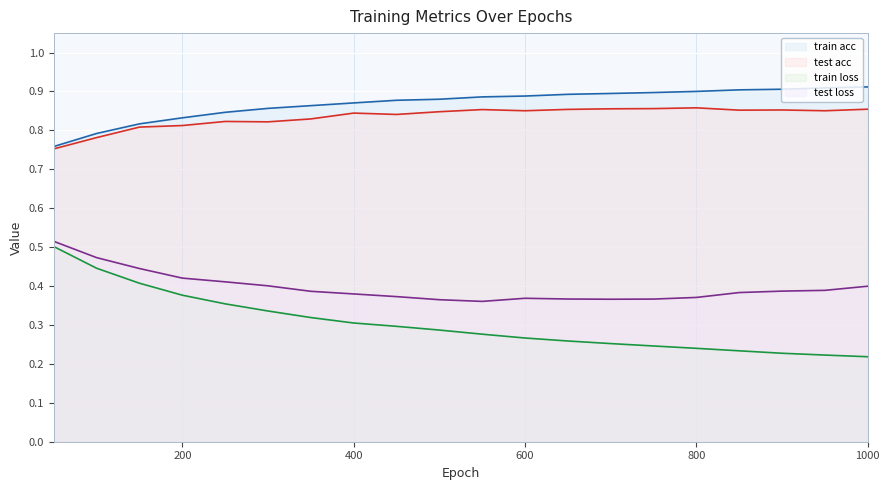

What is the difference between the maximum and minimum values in the train acc line series?

0.2